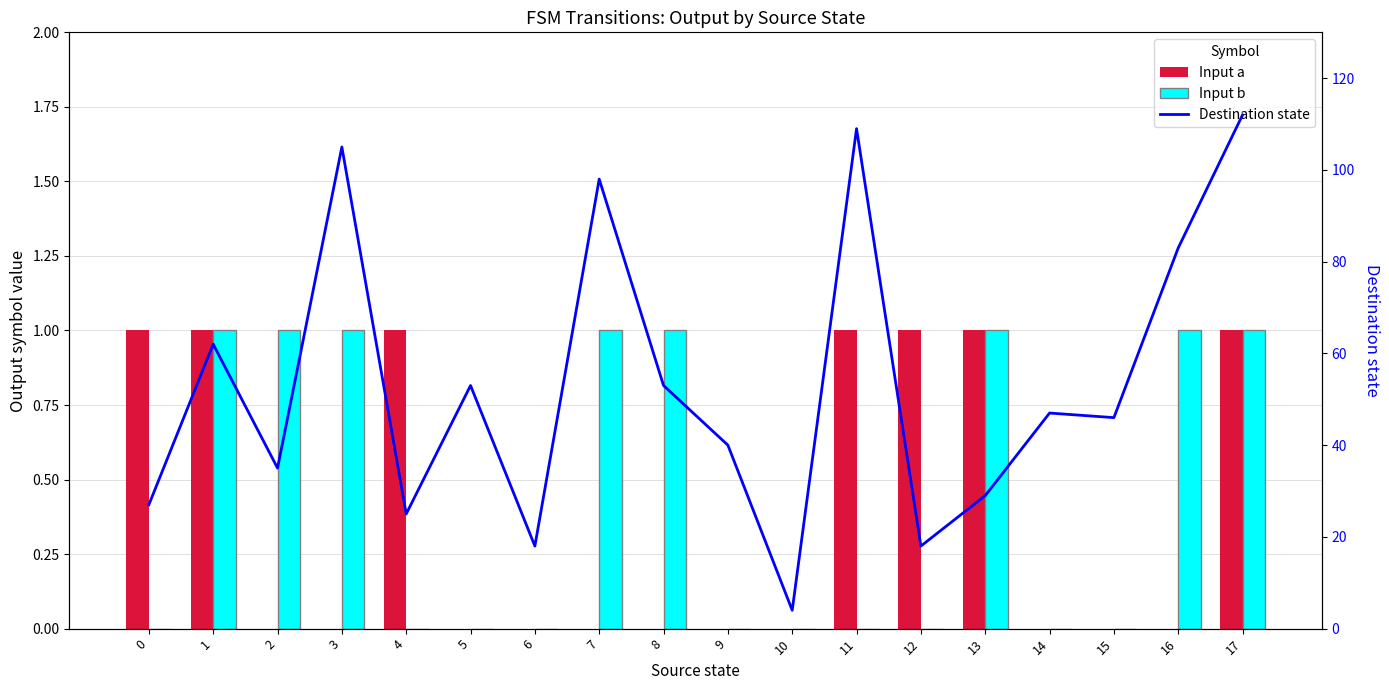

The Input a series shows 1 at 11. True or false?

True